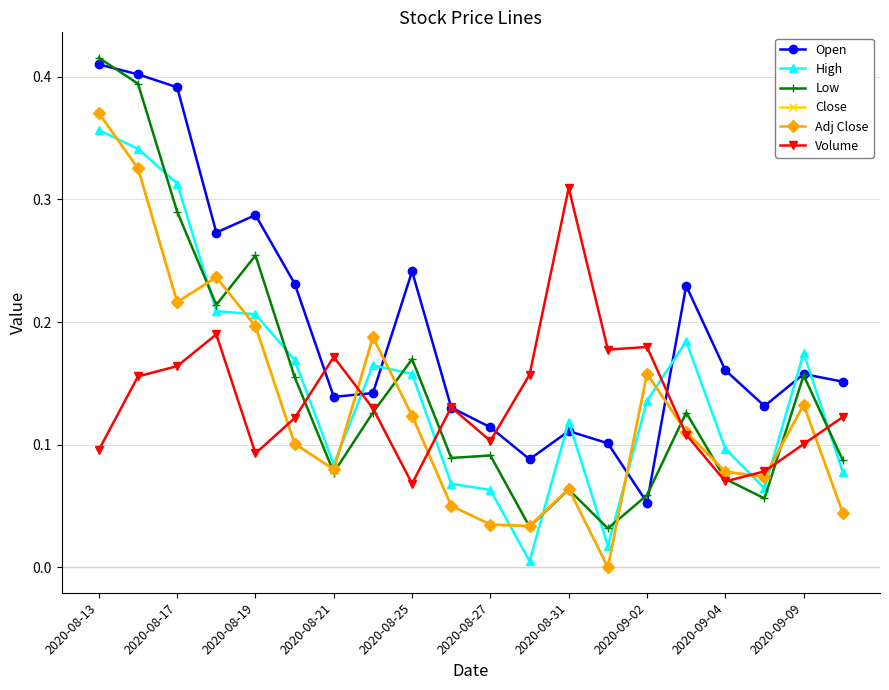

After their last crossing, which series has the higher values: Open or Adj Close?

Open